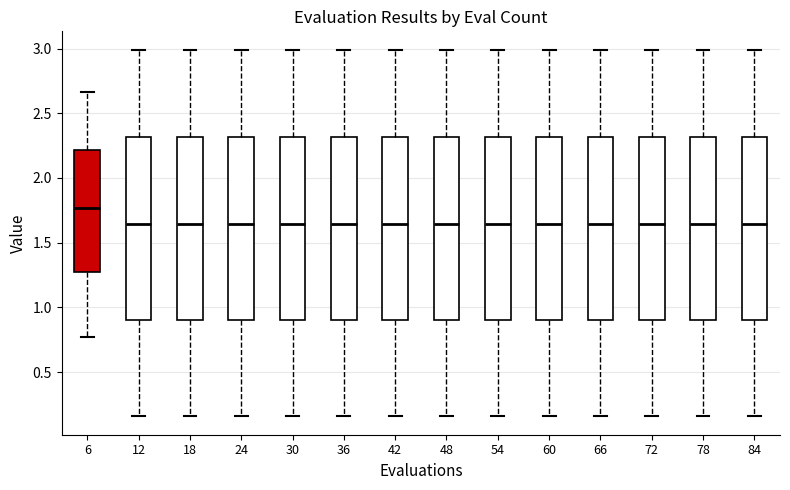

Reading left to right, transcribe this box plot: for each box, give where its median line is, the range the box spans, and where its two whiskers end, as read against the y-axis. The values are not printed on the chart, so give them approximately, as read against the axis.

6: median 1.75, box 1.25 to 2.20, whiskers 0.75 to 2.65
12: median 1.65, box 0.90 to 2.30, whiskers 0.15 to 3.00
18: median 1.65, box 0.90 to 2.30, whiskers 0.15 to 3.00
24: median 1.65, box 0.90 to 2.30, whiskers 0.15 to 3.00
30: median 1.65, box 0.90 to 2.30, whiskers 0.15 to 3.00
36: median 1.65, box 0.90 to 2.30, whiskers 0.15 to 3.00
42: median 1.65, box 0.90 to 2.30, whiskers 0.15 to 3.00
48: median 1.65, box 0.90 to 2.30, whiskers 0.15 to 3.00
54: median 1.65, box 0.90 to 2.30, whiskers 0.15 to 3.00
60: median 1.65, box 0.90 to 2.30, whiskers 0.15 to 3.00
66: median 1.65, box 0.90 to 2.30, whiskers 0.15 to 3.00
72: median 1.65, box 0.90 to 2.30, whiskers 0.15 to 3.00
78: median 1.65, box 0.90 to 2.30, whiskers 0.15 to 3.00
84: median 1.65, box 0.90 to 2.30, whiskers 0.15 to 3.00